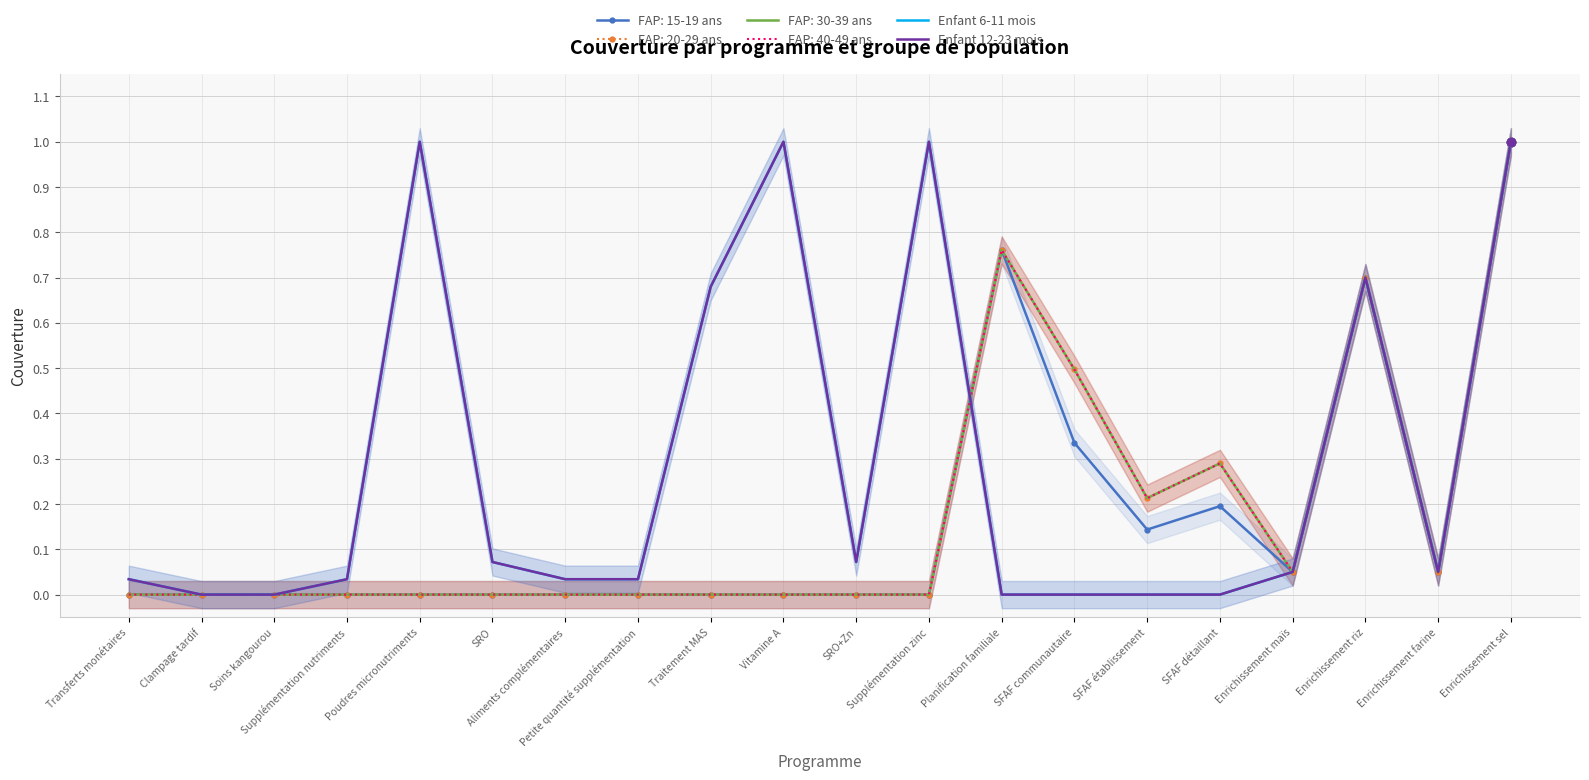

True or false: Enfant 12-23 mois and Enfant 6-11 mois intersect in this chart.

False